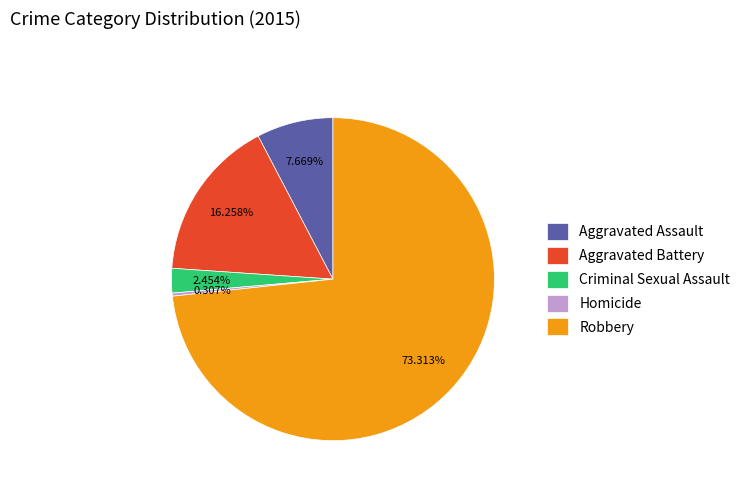

To the nearest percent, what portion does Aggravated Battery represent?

16%